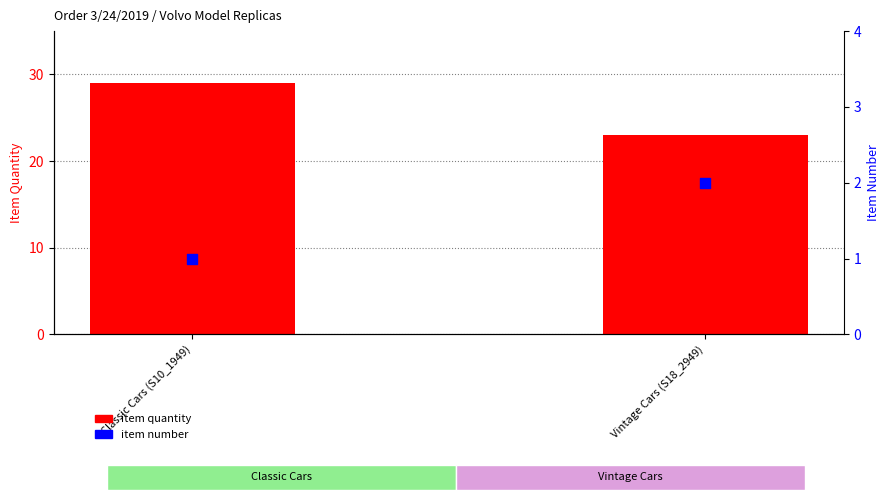

At how many categories does at least one series exceed 12?

2